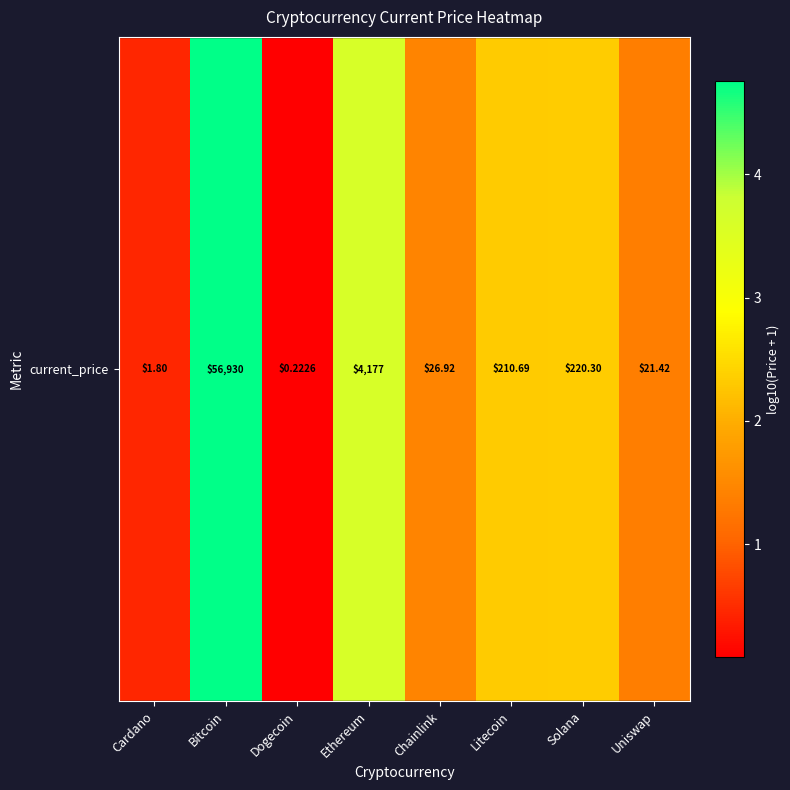

The value at Solana is 1.0. True or false?

False